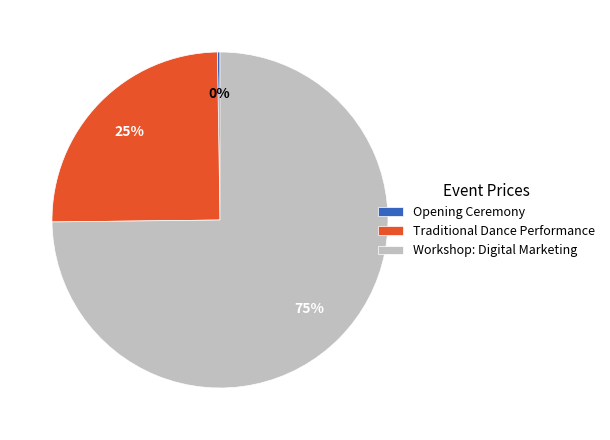

To the nearest percent, what is the average slice percentage?

33%